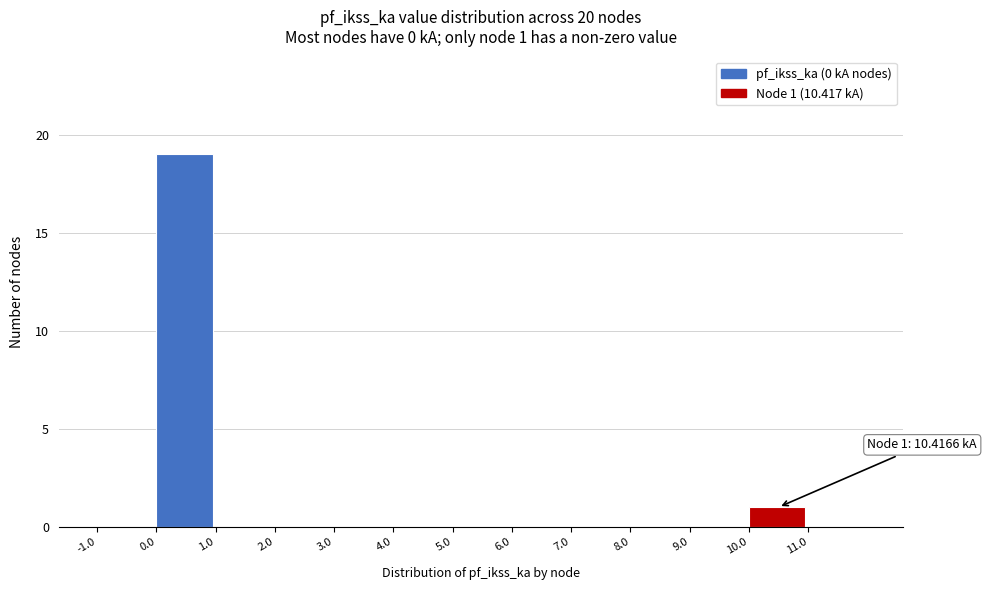

Over which range of the x-axis is the bar tallest?

0 to 1